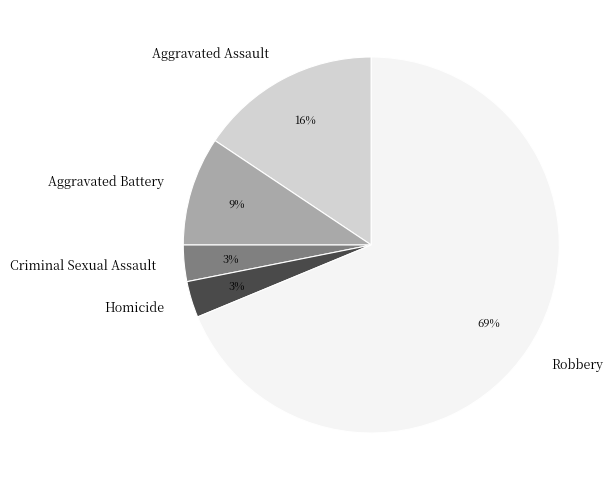

To the nearest percent, what percentage of the pie is Criminal Sexual Assault?

3%